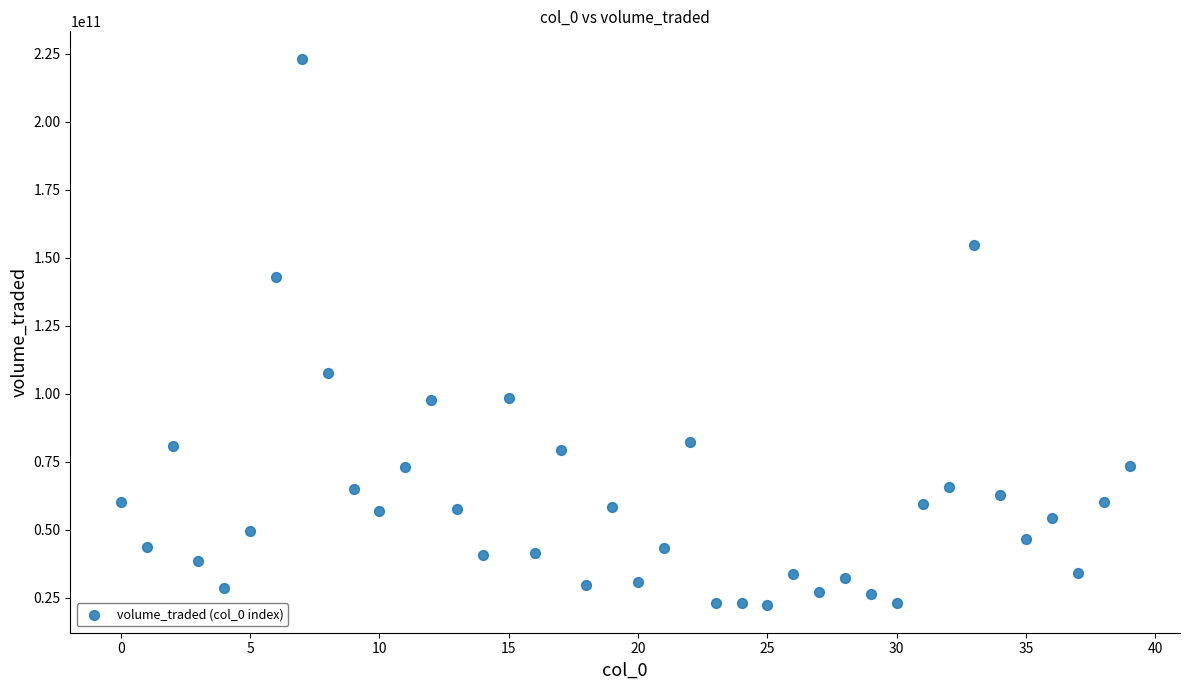

What is the range of Y values (max minus min)?

200964389433